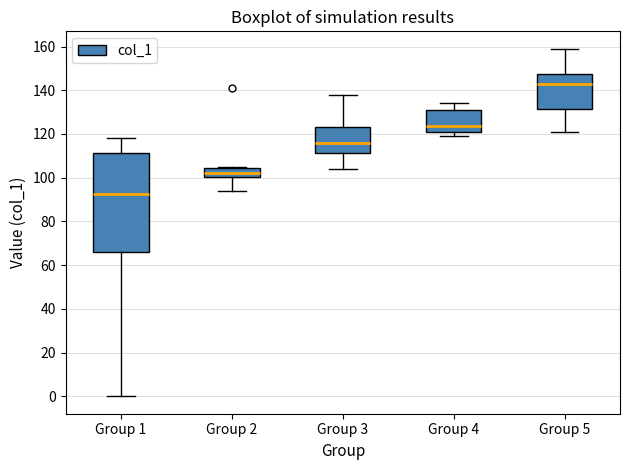

Which box has the lowest median line?

Group 1